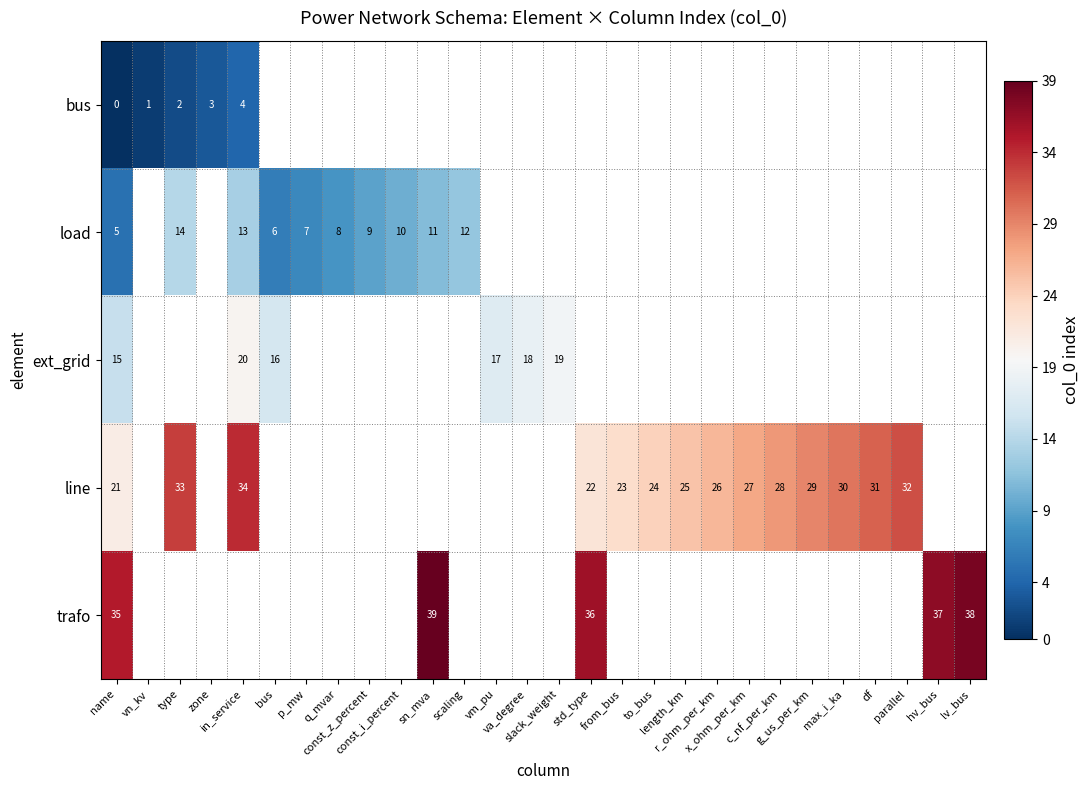

List the series in order of their peak value, lowest first.

bus, load, ext_grid, line, trafo